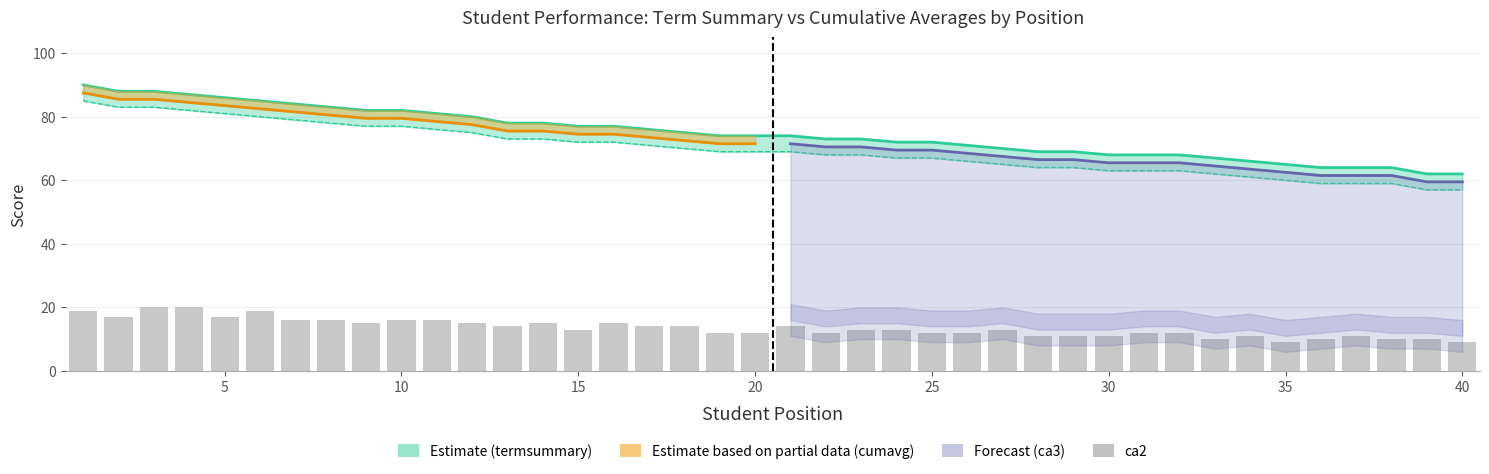

What is the value of the 7th bar from the left?

16